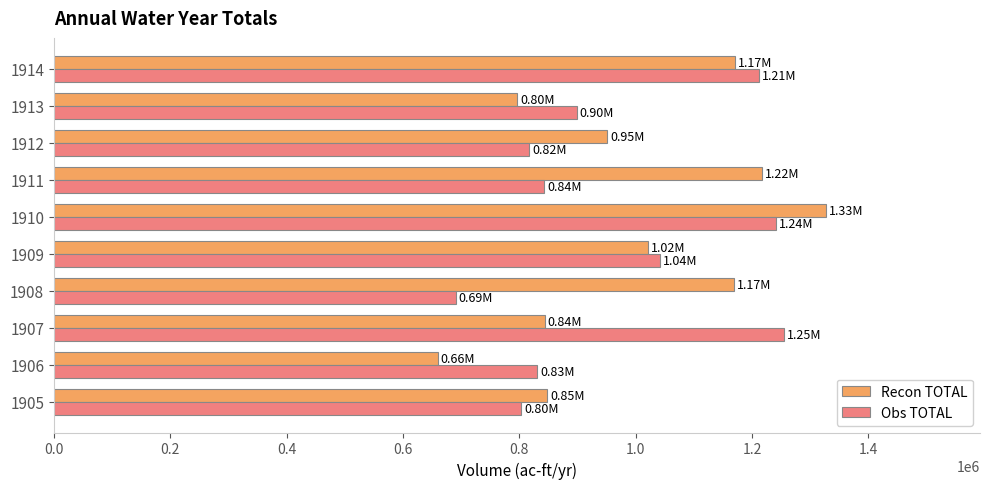

At which label is Recon TOTAL closest to 993196?

1909